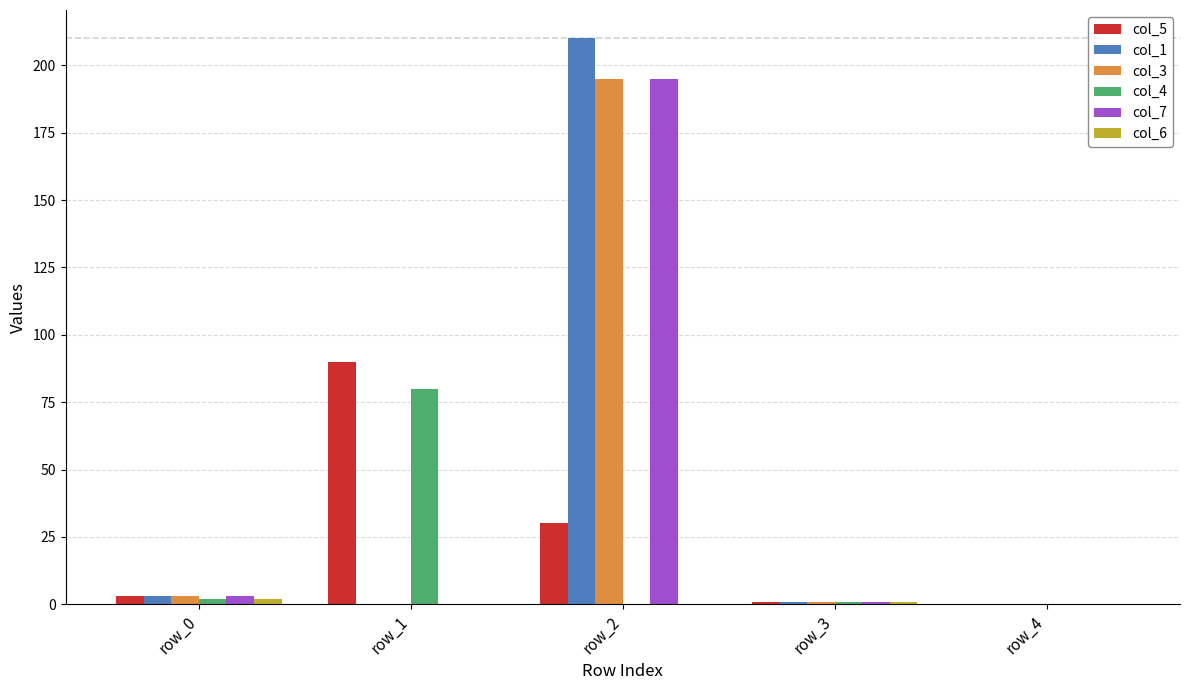

What is the total value across all series at row_1?

170.0